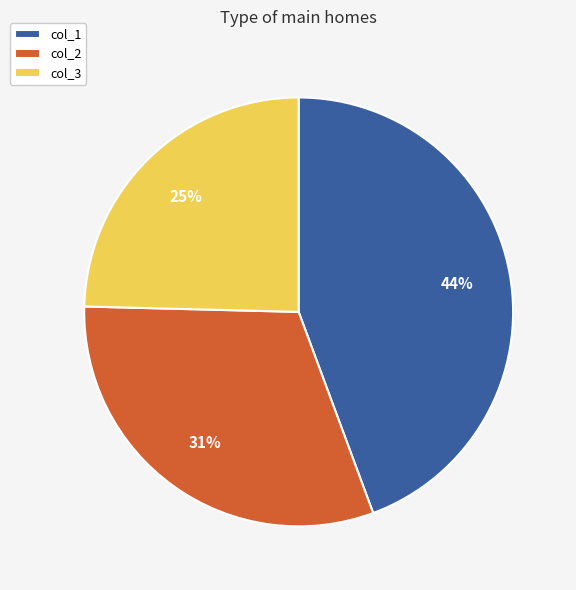

Which slice is the smallest?

col_3